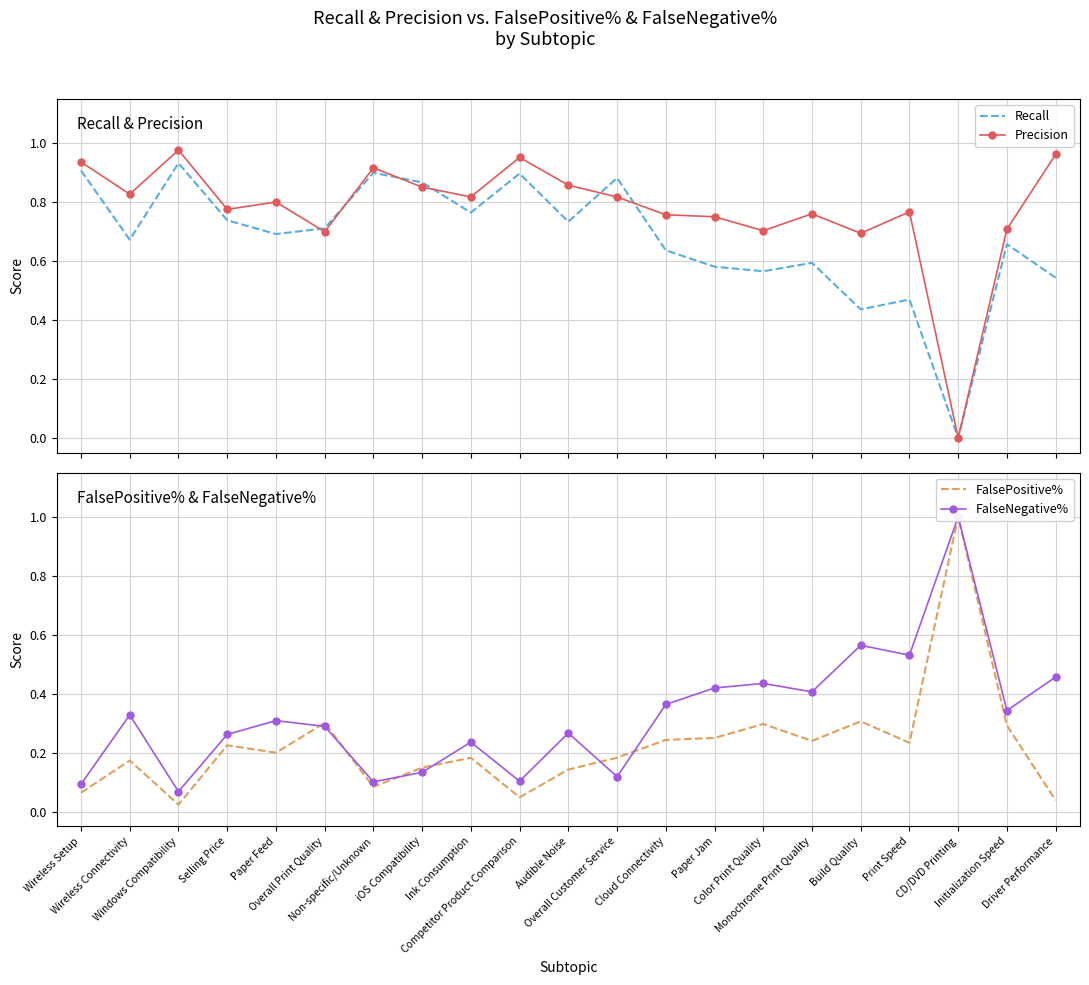

What is the spread (max minus min) of values at CD/DVD Printing?

1.0